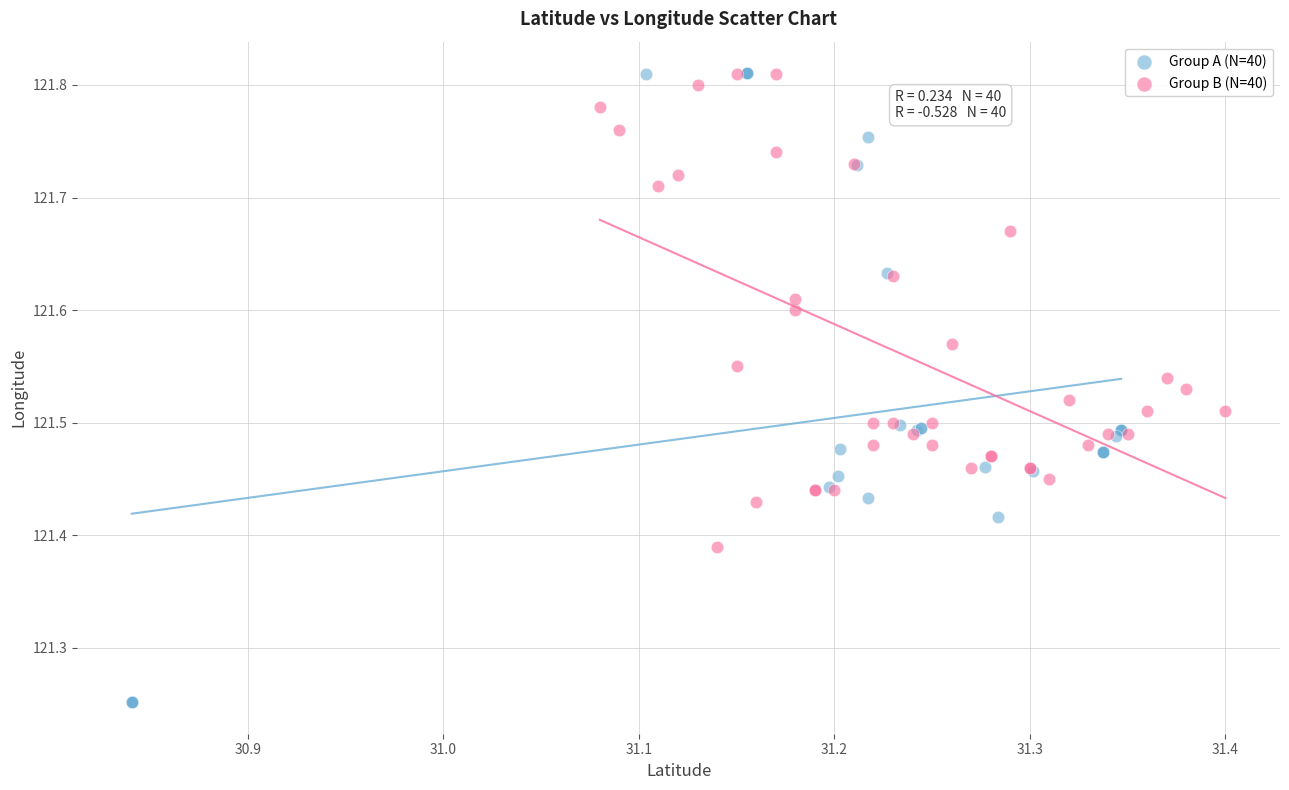

Which series contains the lowest Y value?

Group A (N=40)